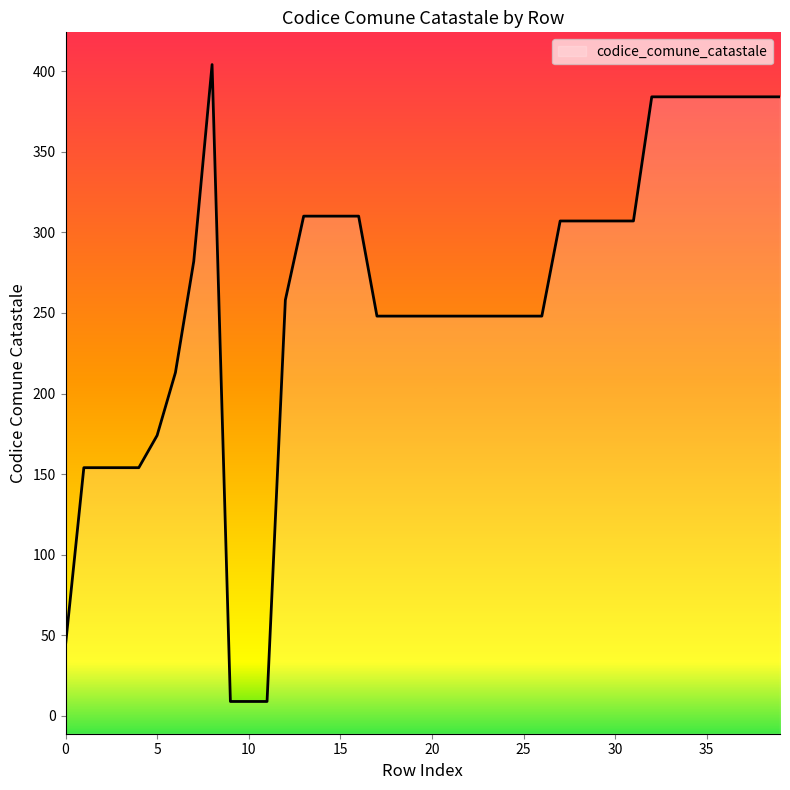

Reading right to left, extract all data points from this chart.

384	384	384	384	384	384	384	384	307	307	307	307	307	248	248	248	248	248	248	248	248	248	248	310	310	310	310	258	9	9	9	404	282	213	174	154	154	154	154	44